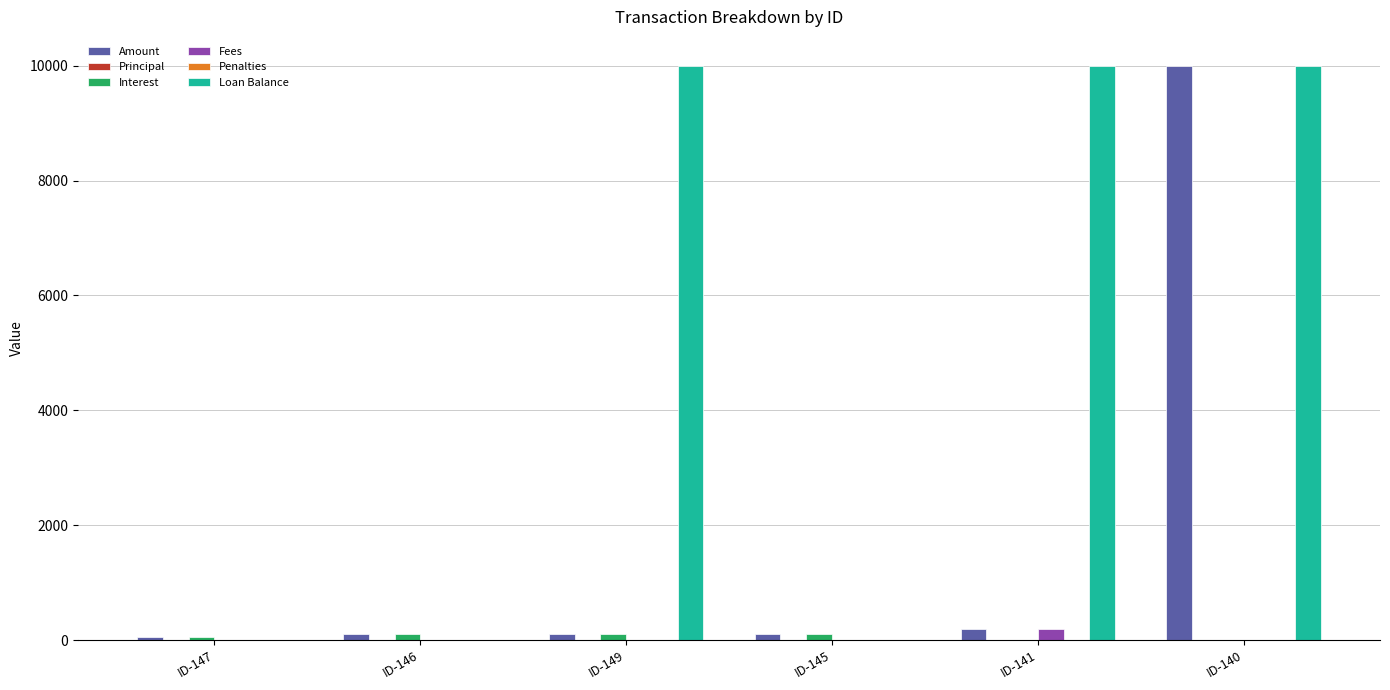

Does the chart contain any negative values?

No